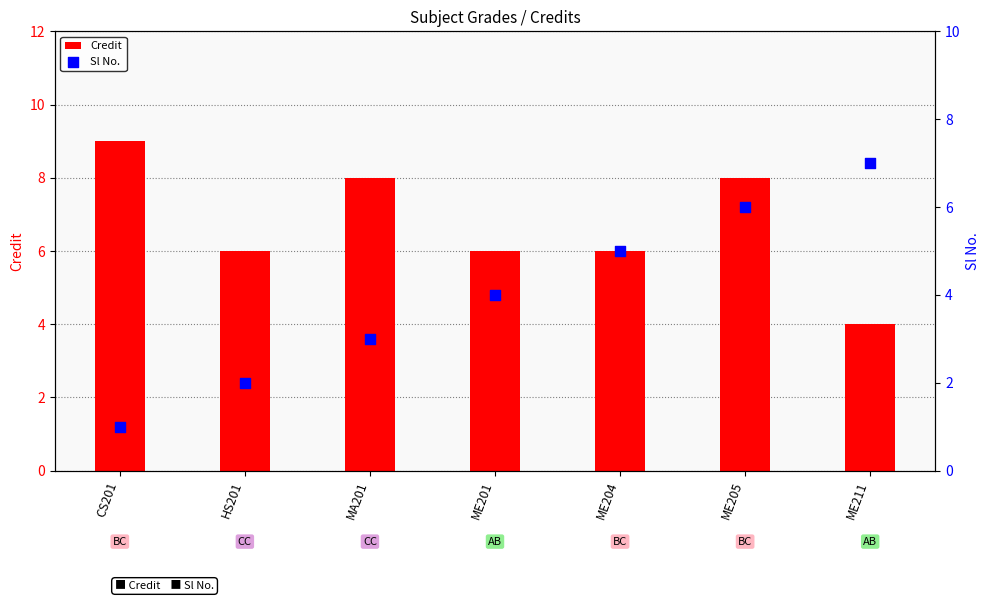

At which category is the sum across all series the highest?

ME205